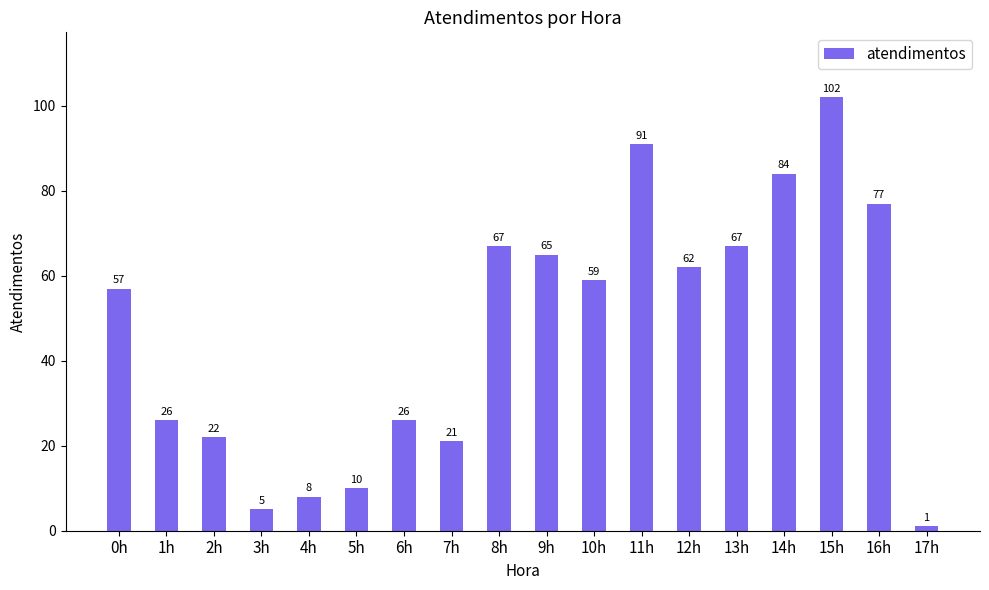

Are the bars grouped side by side (vs. stacked)?

No